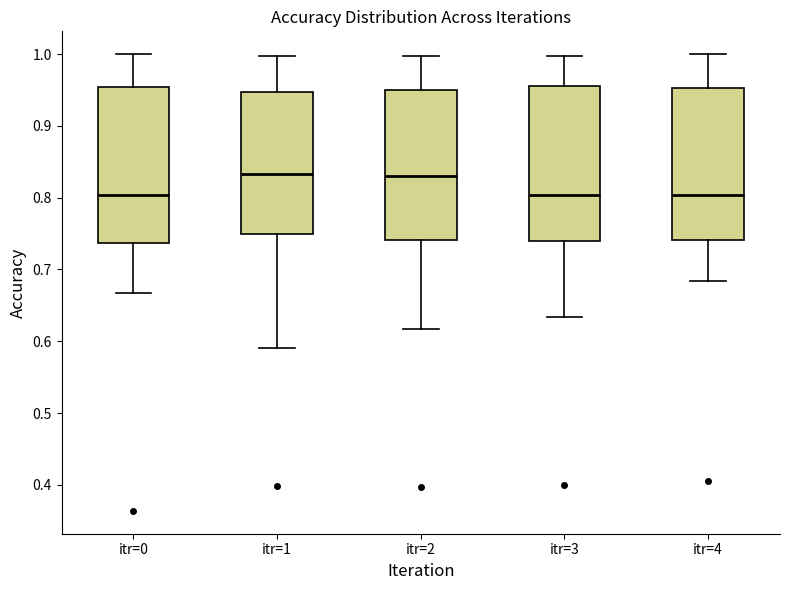

Reading left to right, read every box against the y-axis: the position of its median line, the range the box covers, and the ends of its whiskers. The values are not printed on the chart, so give them approximately, as read against the axis.

itr=0: median 0.80, box 0.74 to 0.95, whiskers 0.67 to 1.00
itr=1: median 0.83, box 0.75 to 0.95, whiskers 0.59 to 1.00
itr=2: median 0.83, box 0.74 to 0.95, whiskers 0.62 to 1.00
itr=3: median 0.80, box 0.74 to 0.96, whiskers 0.63 to 1.00
itr=4: median 0.80, box 0.74 to 0.95, whiskers 0.68 to 1.00